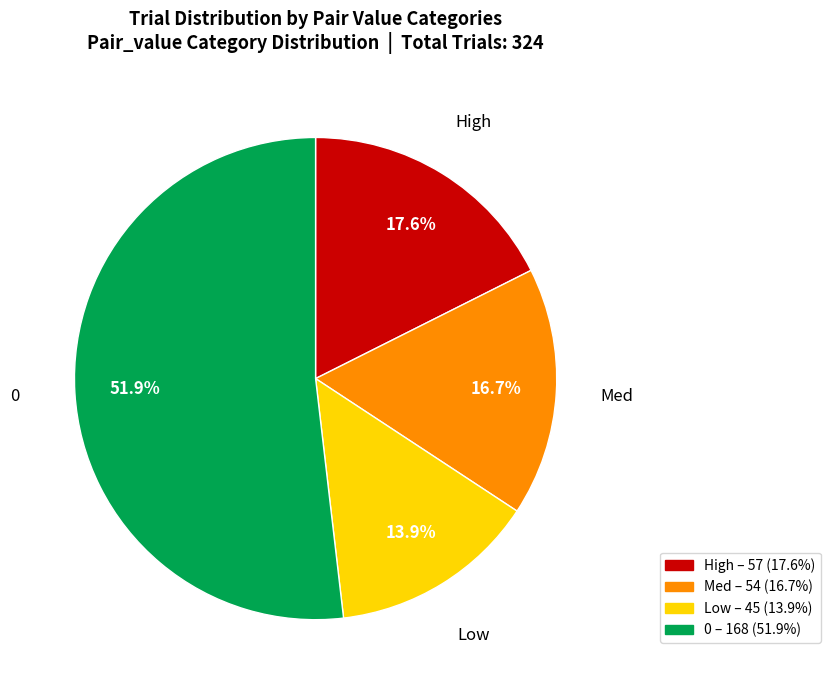

To the nearest percent, what percentage of the pie is Med?

17%